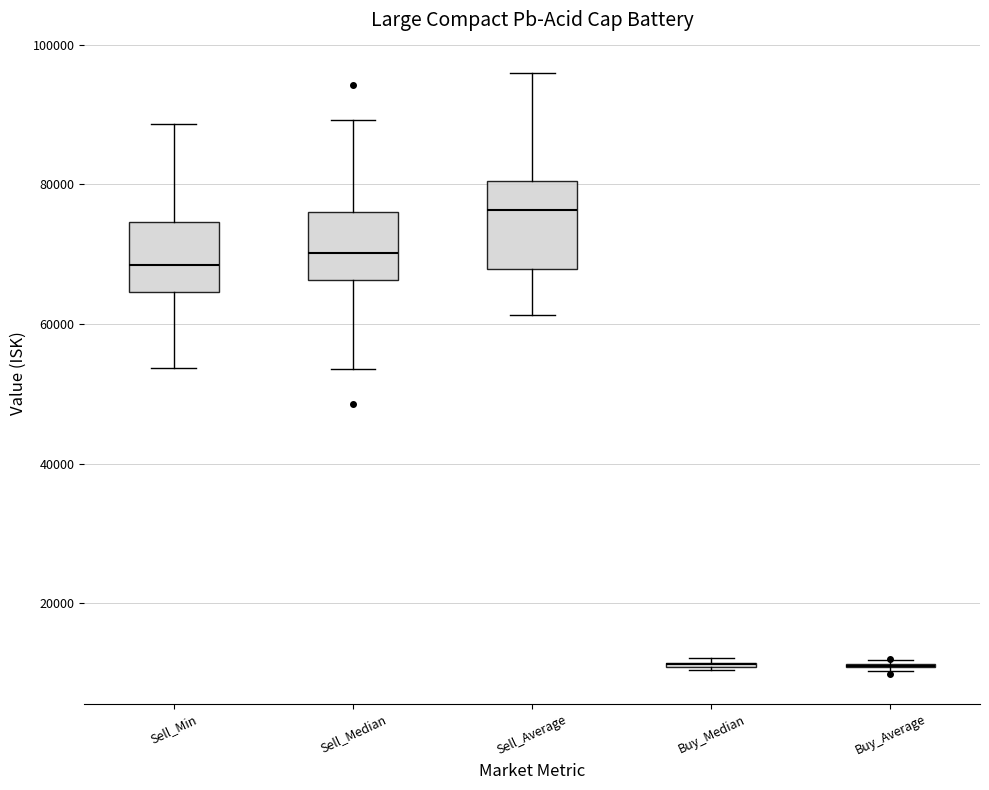

Where does the lower whisker of the box for Sell_Average end on the y-axis? The values are not printed on the chart, so give them approximately, as read against the axis.

62000